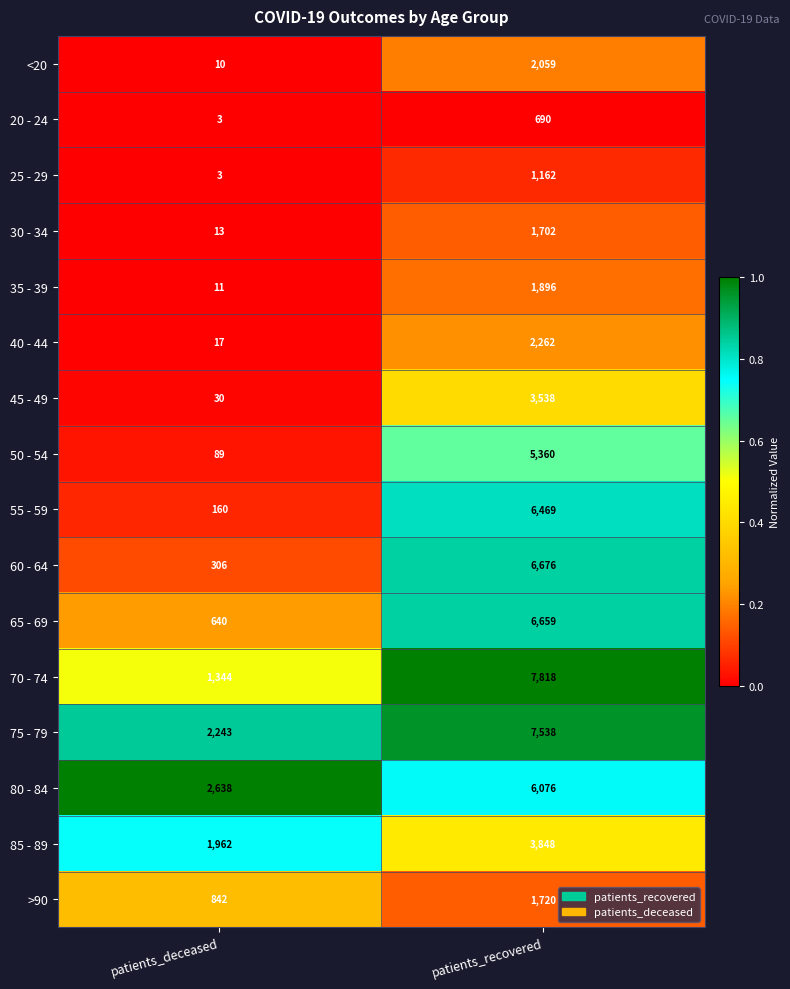

True or false: 70 - 74 has a value of 7818 at patients_recovered.

True